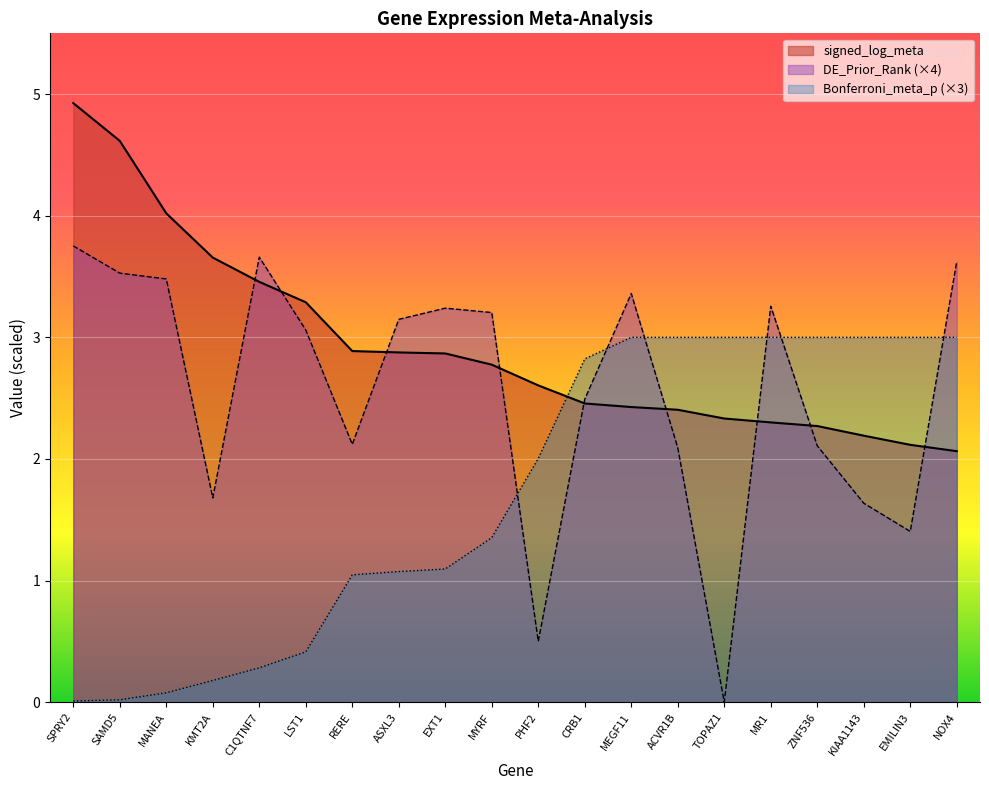

What is the label of the 8th point from the left?

ASXL3